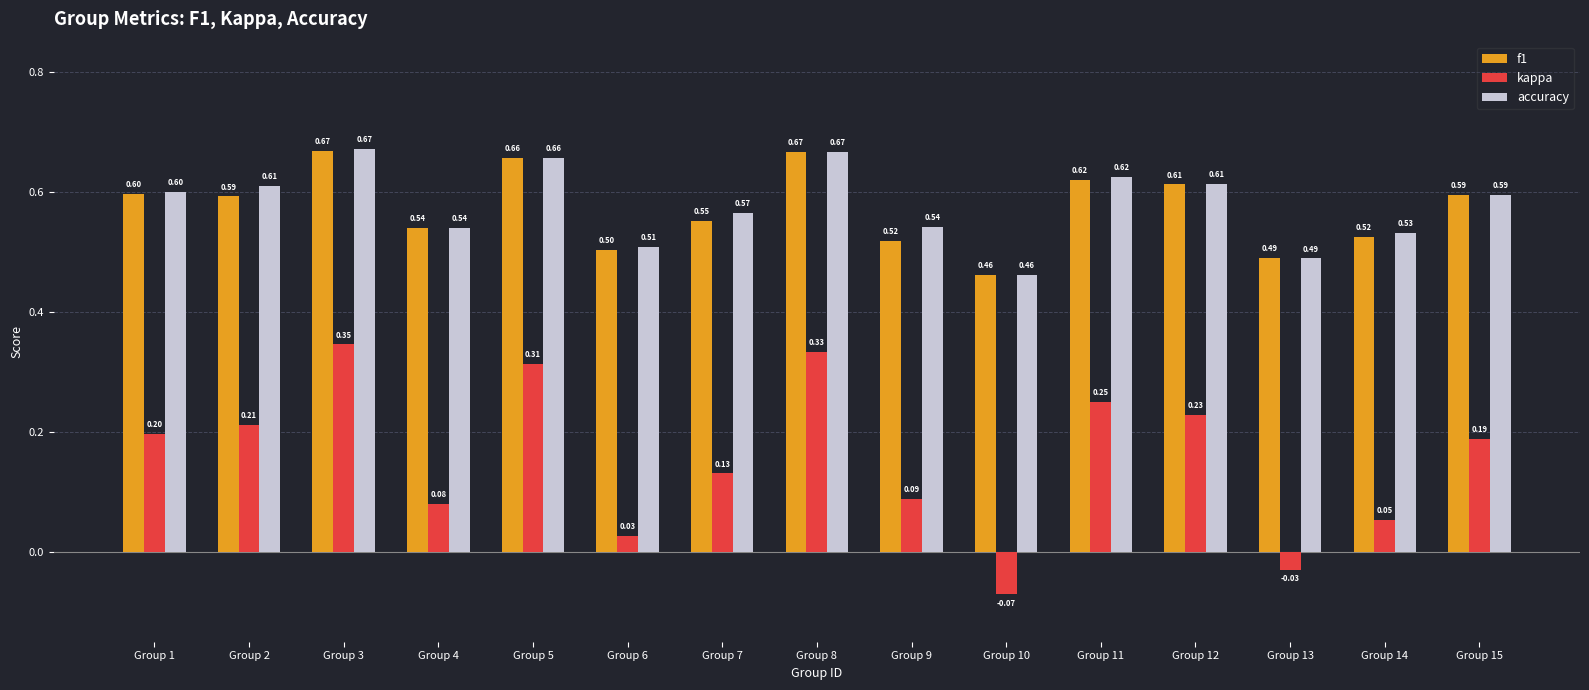

How many f1 values are between 0 and 1?

15